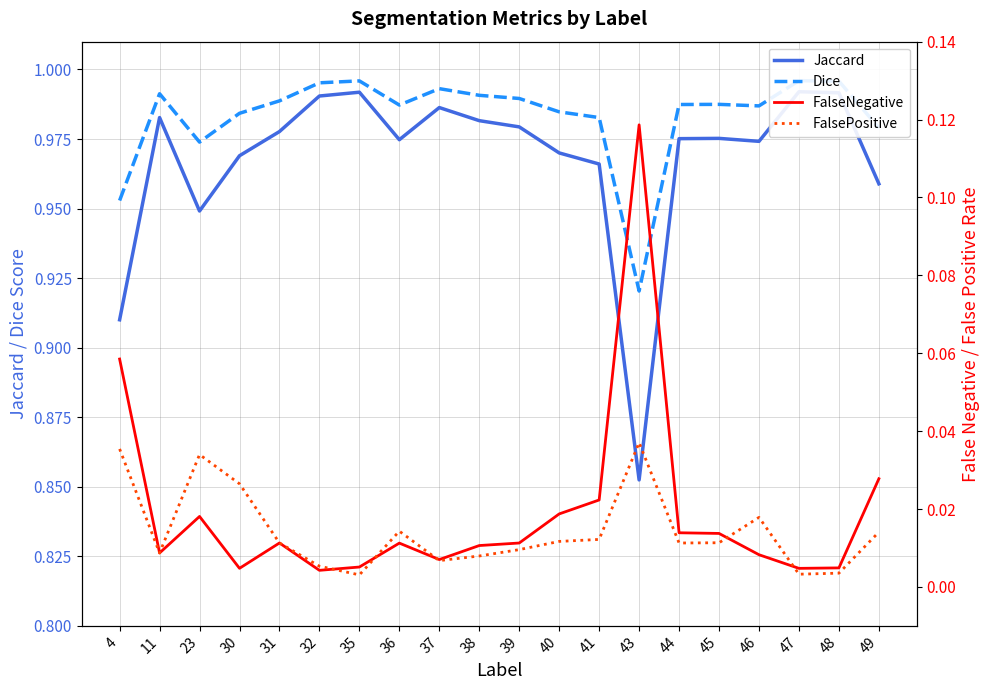

True or false: FalseNegative has a value of 0.0 at 40.

True